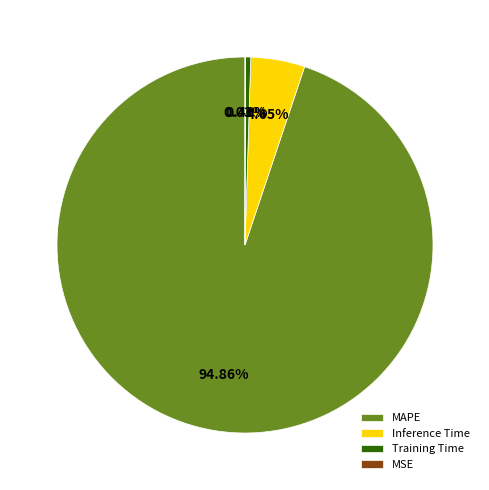

To the nearest percent, what is the combined percentage of Inference Time and Training Time?

5%